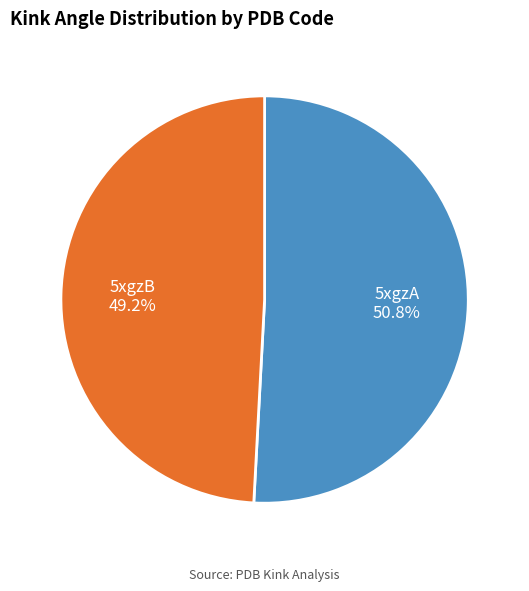

Between 5xgzB and 5xgzA, which is larger?

5xgzA